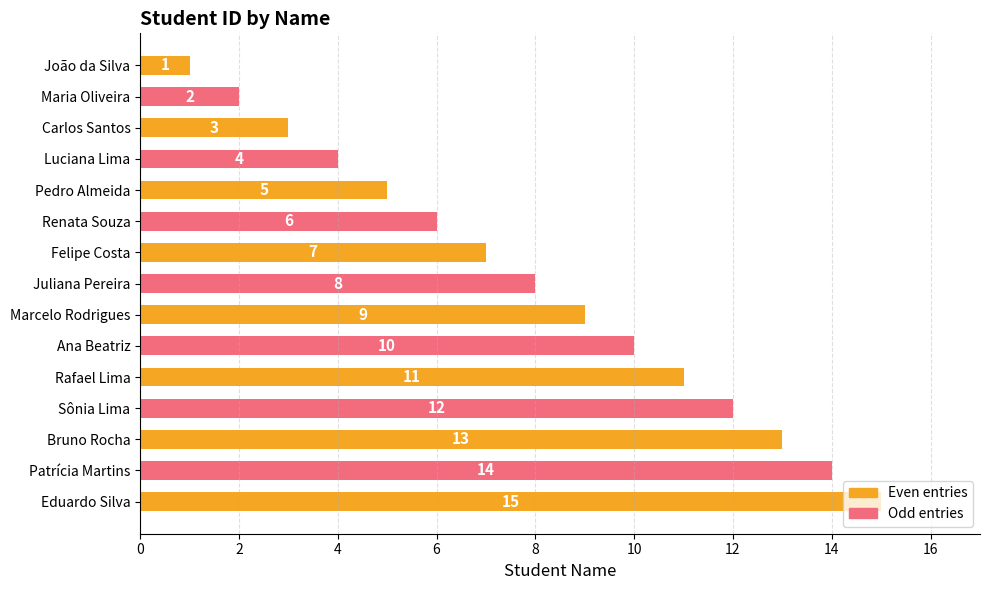

How many data points are less than 8?

7